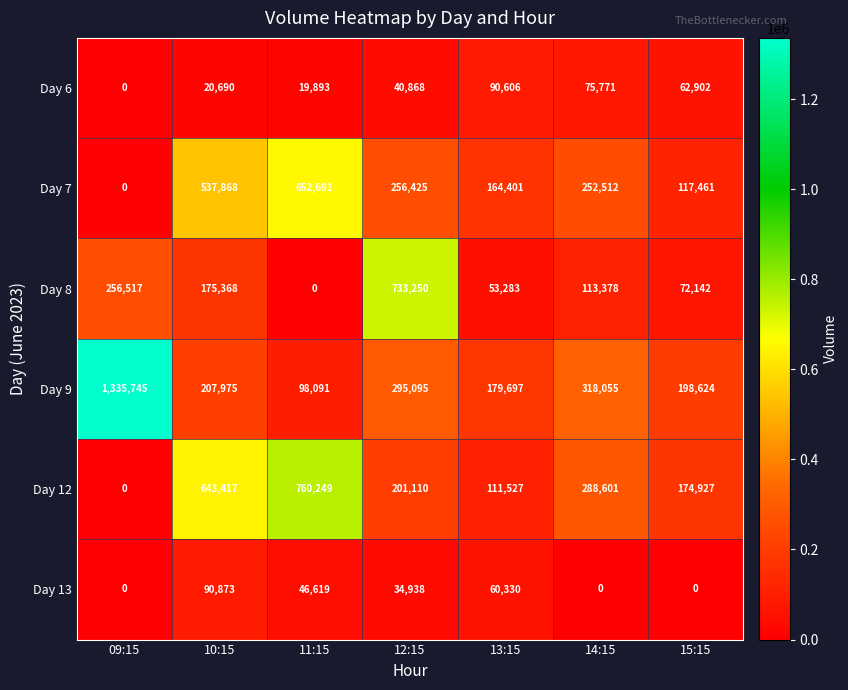

What is the difference between the maximum and minimum values in the Day 13 series?

90873